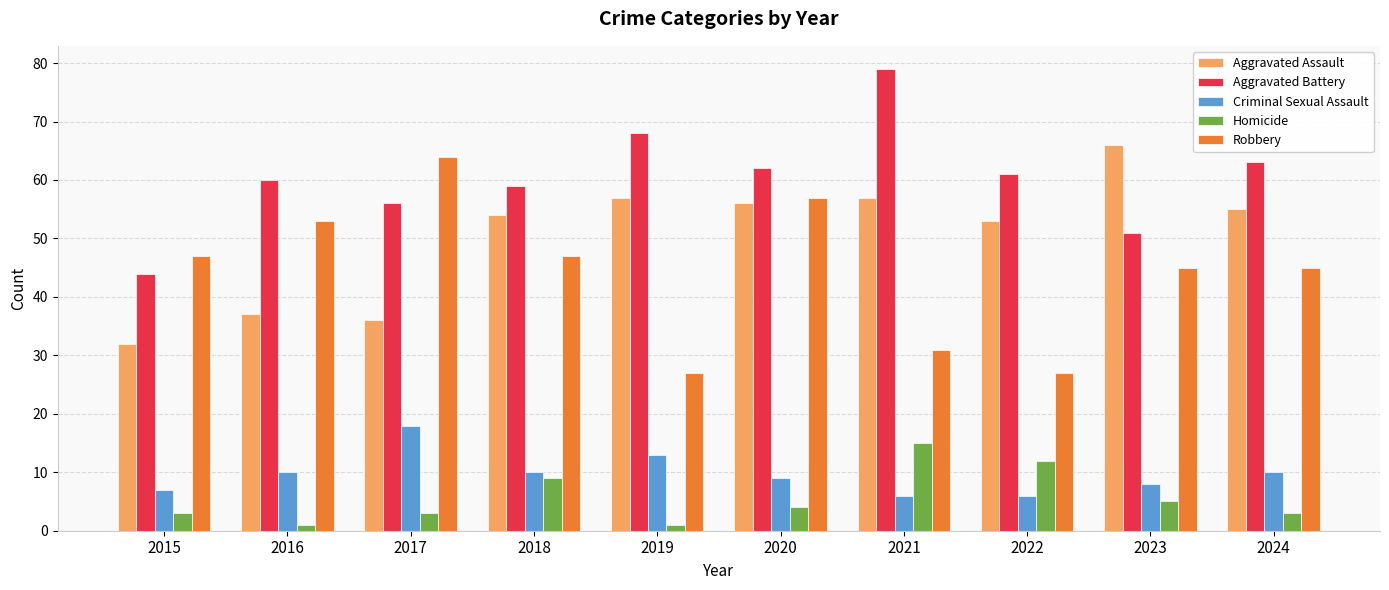

Reading left to right, extract all data points from this chart.

Aggravated Assault: 32	37	36	54	57	56	57	53	66	55
Aggravated Battery: 44	60	56	59	68	62	79	61	51	63
Criminal Sexual Assault: 7	10	18	10	13	9	6	6	8	10
Homicide: 3	1	3	9	1	4	15	12	5	3
Robbery: 47	53	64	47	27	57	31	27	45	45